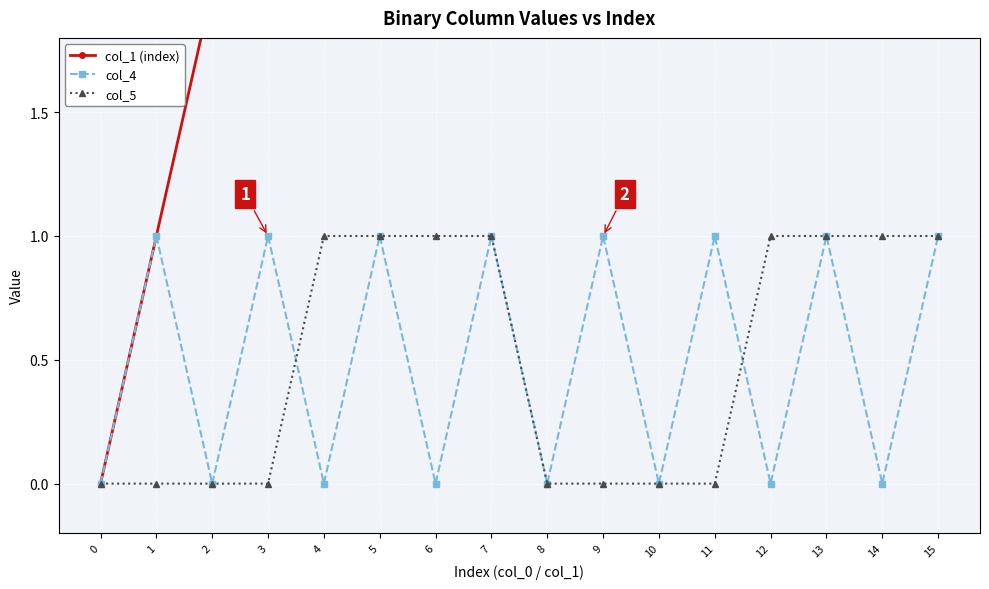

How many intersections are there between col_4 and col_5?

2